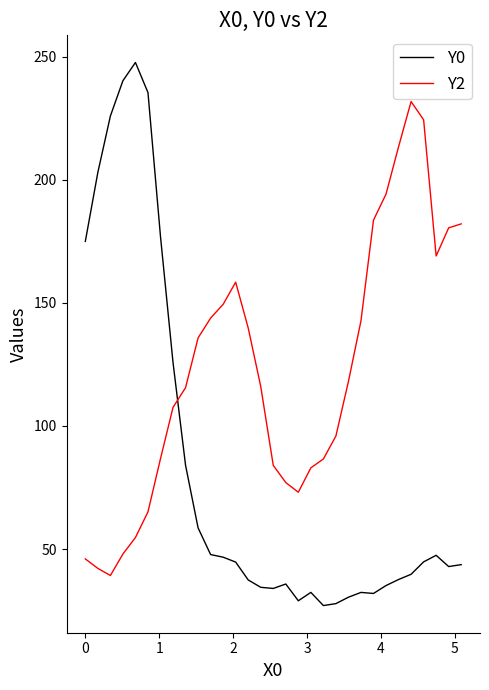

What are all the series names shown in the legend?

Y0, Y2